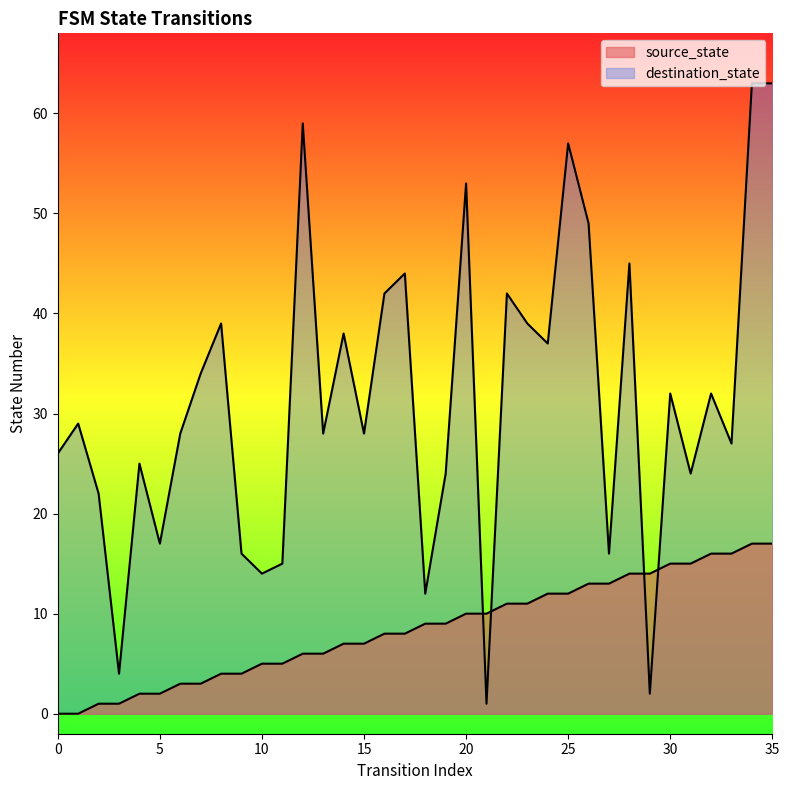

Reading left to right, extract all data points from this chart.

source_state: 0=0	1=0	2=1	3=1	4=2	5=2	6=3	7=3	8=4	9=4	10=5	11=5	12=6	13=6	14=7	15=7	16=8	17=8	18=9	19=9	20=10	21=10	22=11	23=11	24=12	25=12	26=13	27=13	28=14	29=14	30=15	31=15	32=16	33=16	34=17	35=17
destination_state: 0=26	1=29	2=22	3=4	4=25	5=17	6=28	7=34	8=39	9=16	10=14	11=15	12=59	13=28	14=38	15=28	16=42	17=44	18=12	19=24	20=53	21=1	22=42	23=39	24=37	25=57	26=49	27=16	28=45	29=2	30=32	31=24	32=32	33=27	34=63	35=63